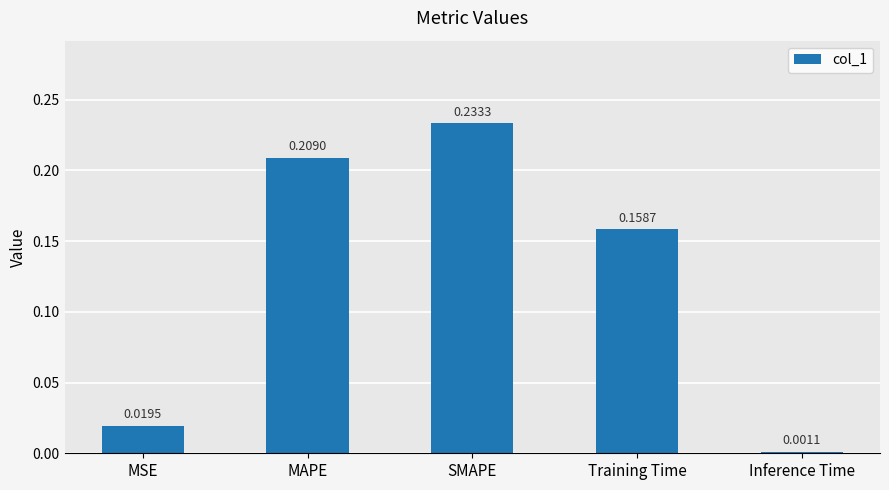

What is the sum of the values at Training Time and MAPE?

0.4